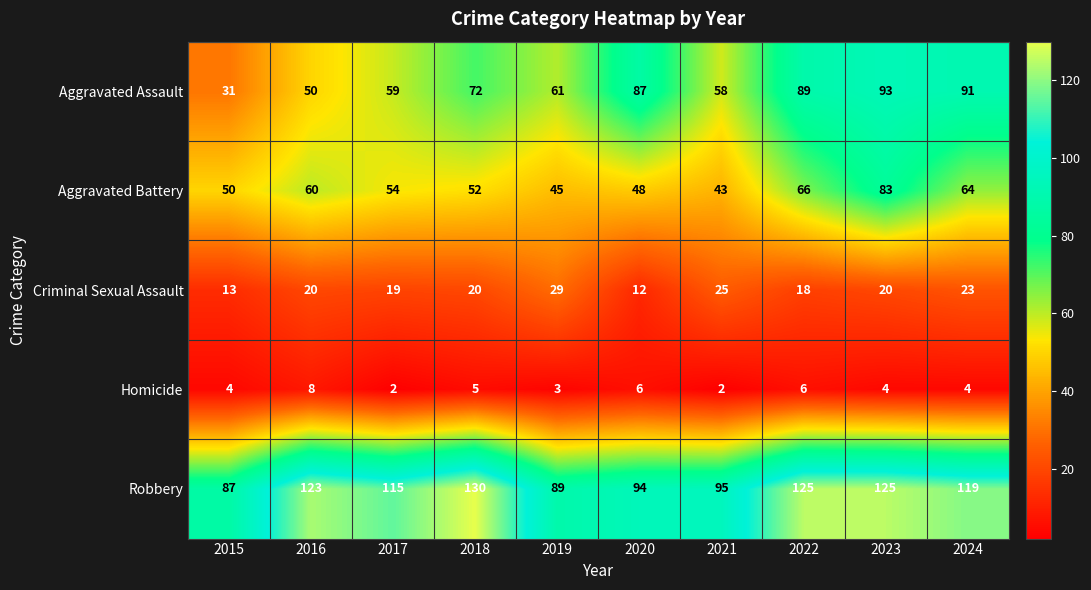

At how many categories does at least one series exceed 34?

10